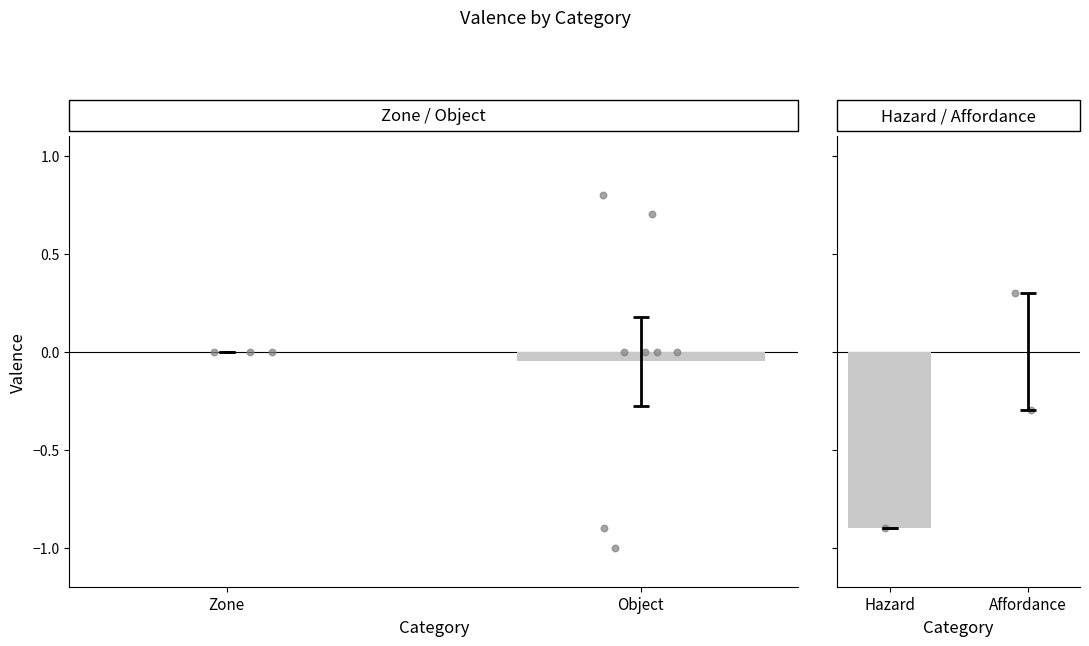

What are all the series names shown in the legend?

Zone / Object, Hazard / Affordance